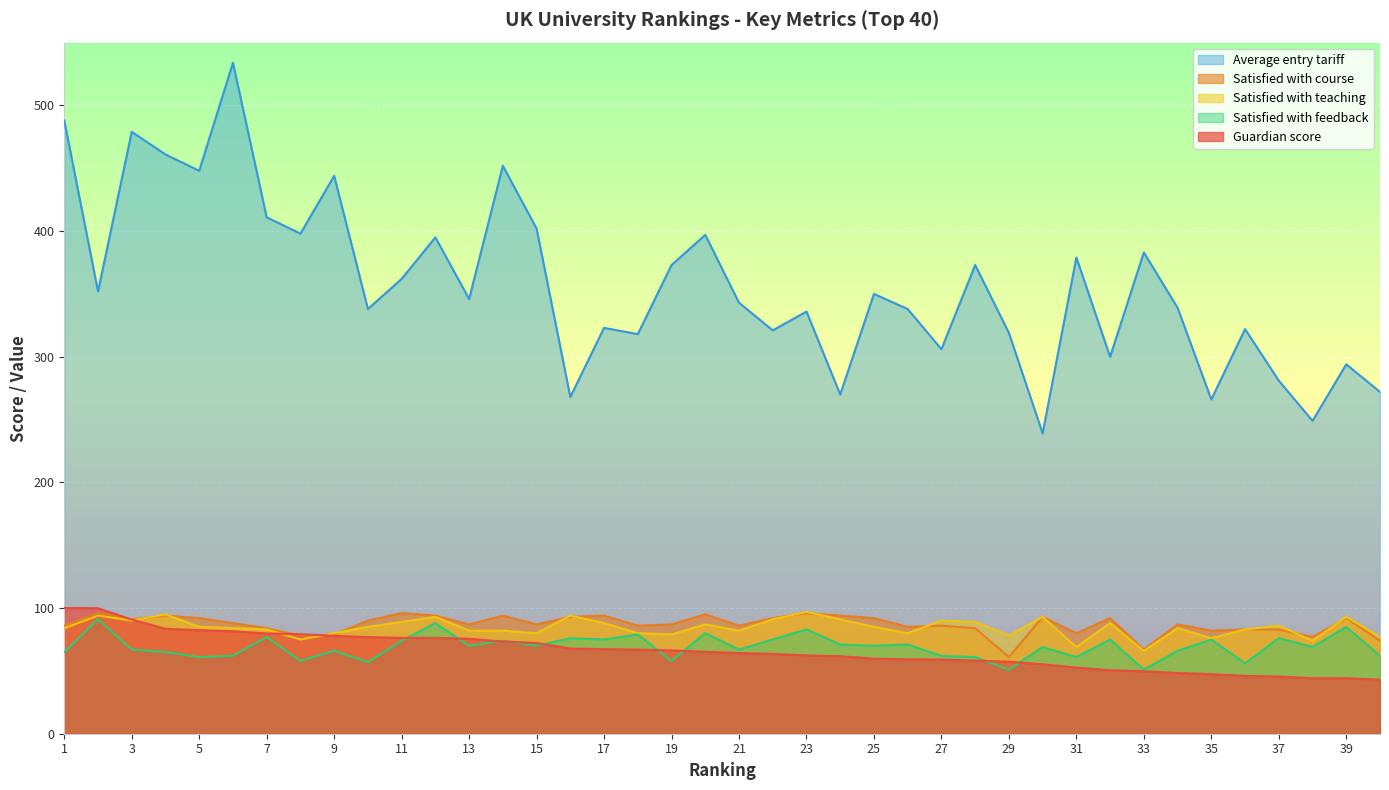

Count the number of data series in this chart.

5